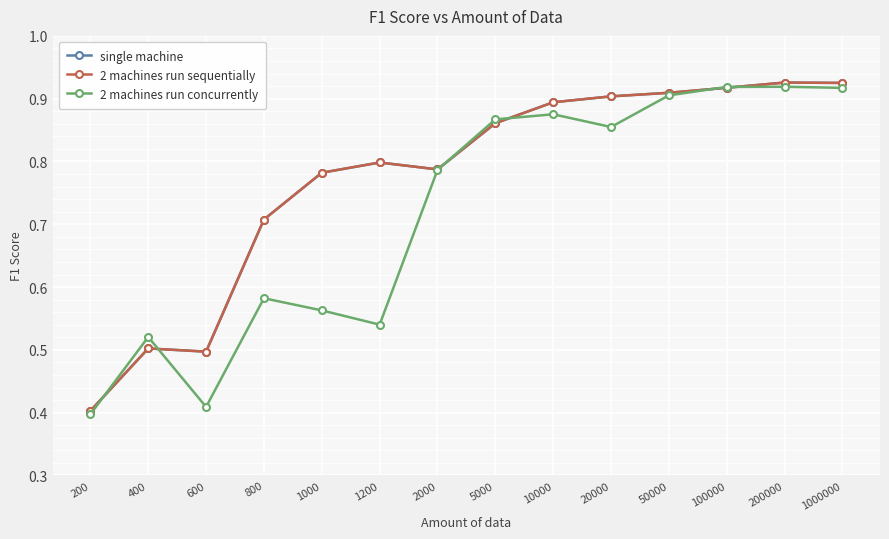

List the labels in order of 2 machines run sequentially value, smallest first.

200, 600, 400, 800, 1000, 2000, 1200, 5000, 10000, 20000, 50000, 100000, 1000000, 200000